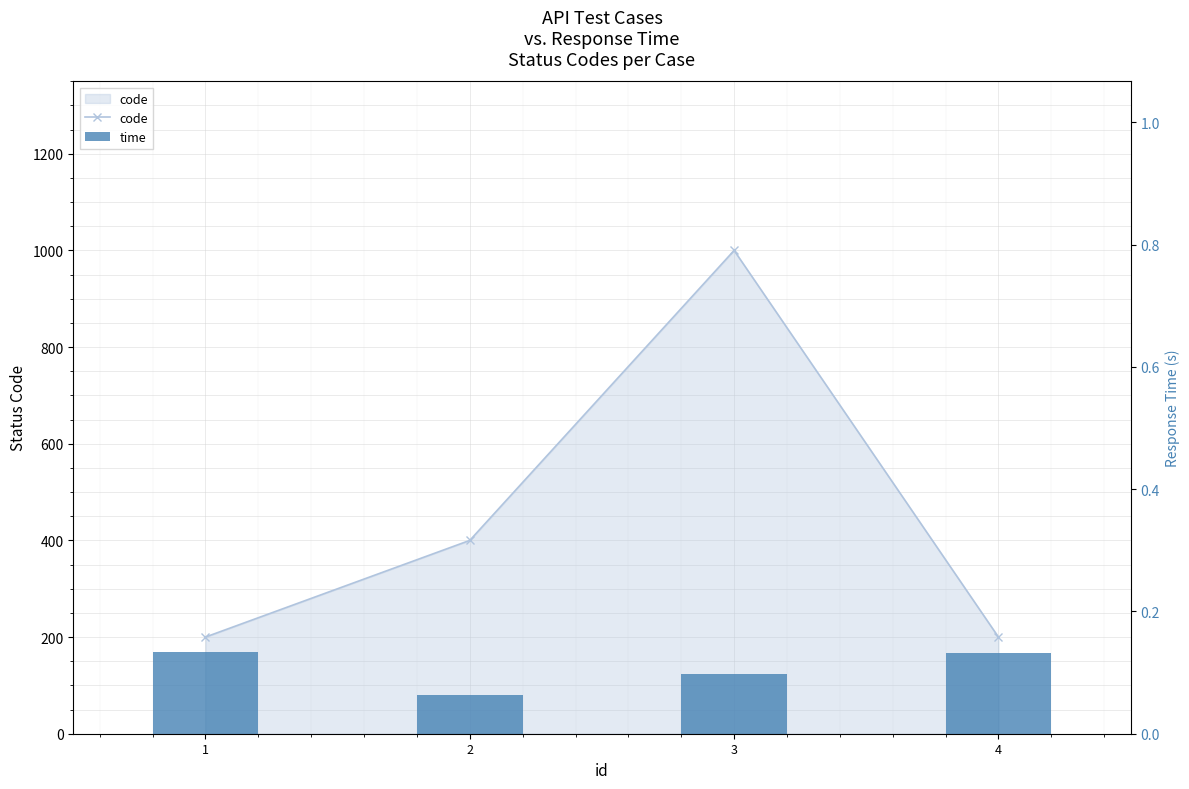

What is the sum of all code values?

1800.0